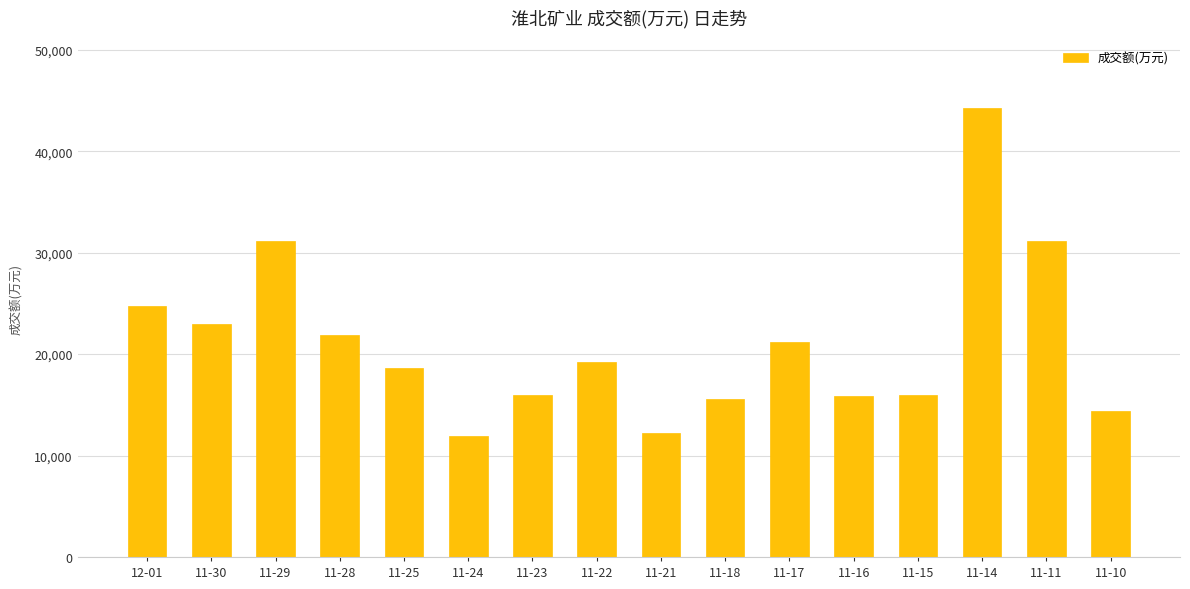

What position from the left is 11-16?

12